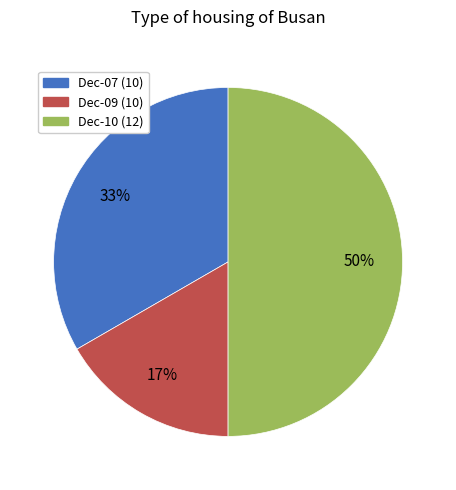

To the nearest percent, what is the average slice percentage?

33%